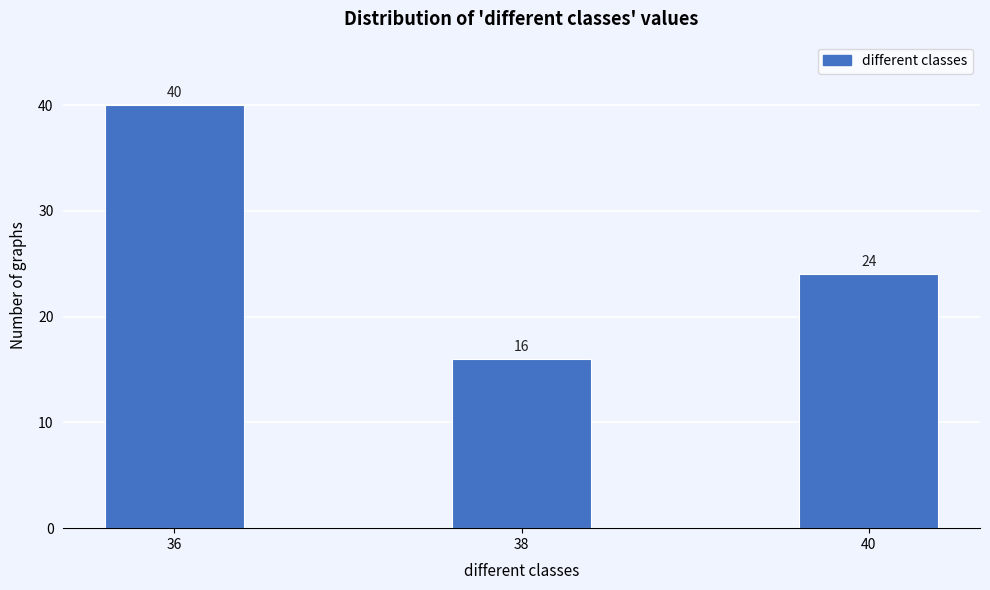

Reading right to left, extract all data points from this chart.

24	16	40